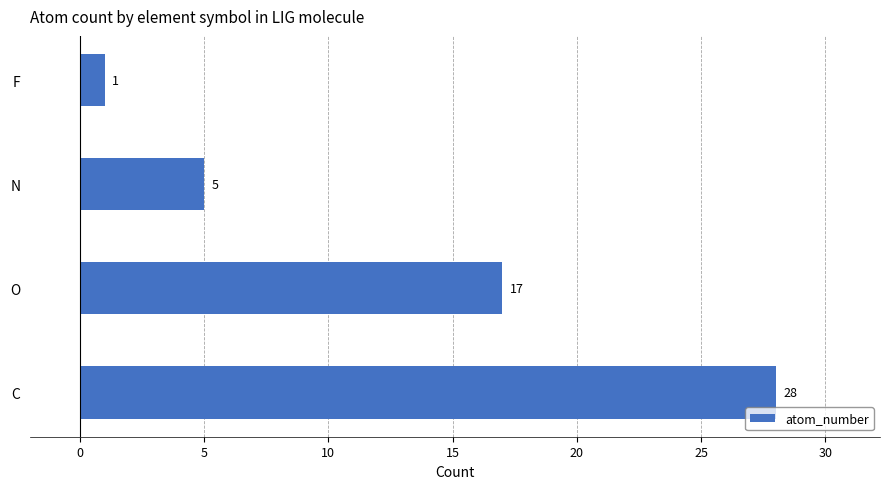

How many values are between 5 and 28?

3